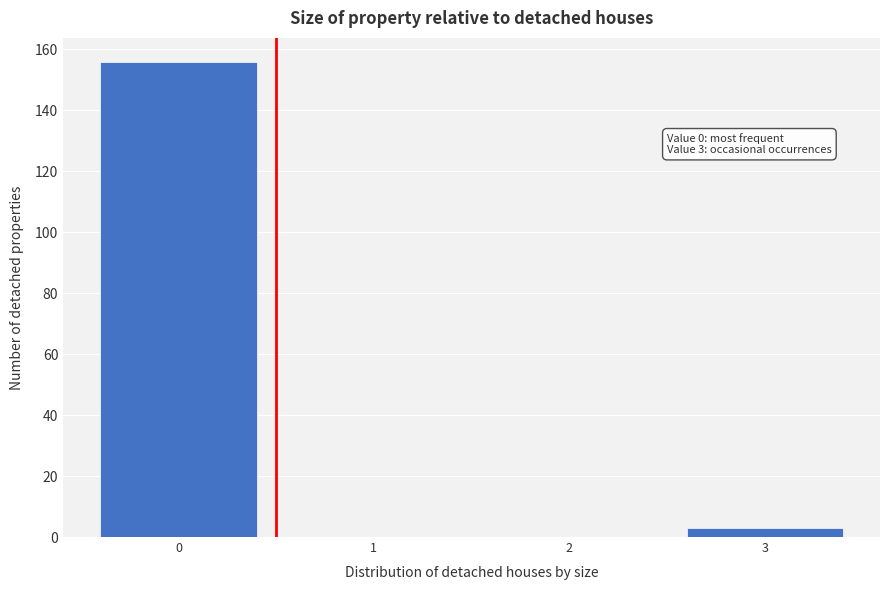

Which range on the x-axis has the tallest bar?

-0.5 to 0.5